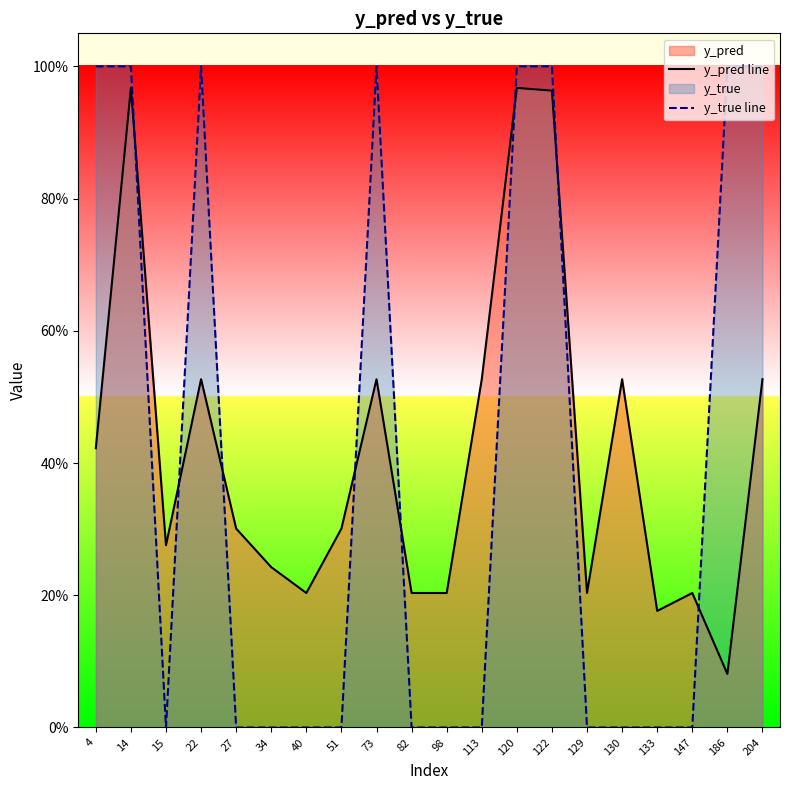

How many times do y_true line and y_pred line cross each other?

8